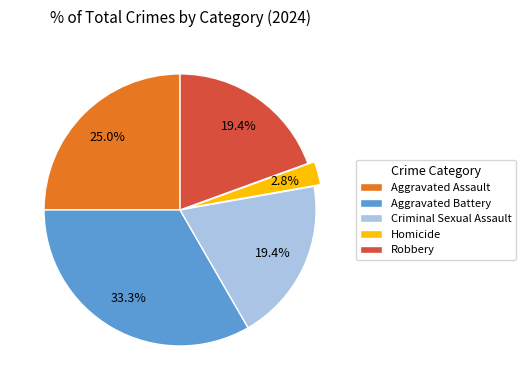

Between Robbery and Aggravated Assault, which is larger?

Aggravated Assault